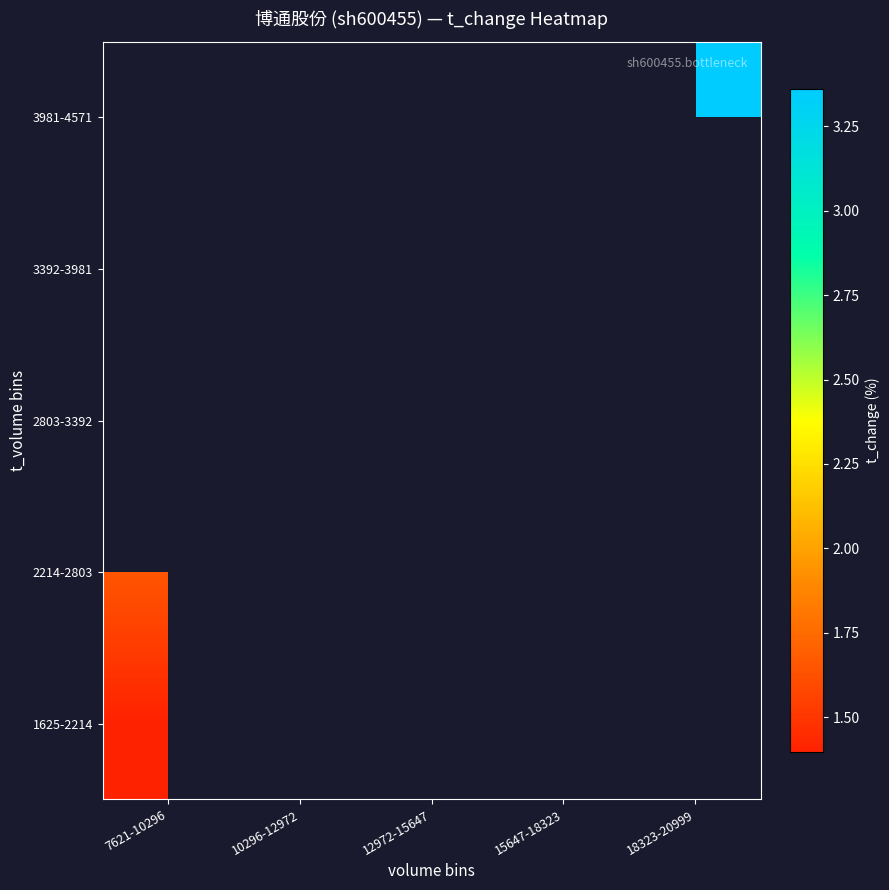

At how many categories does at least one series exceed 2?

3